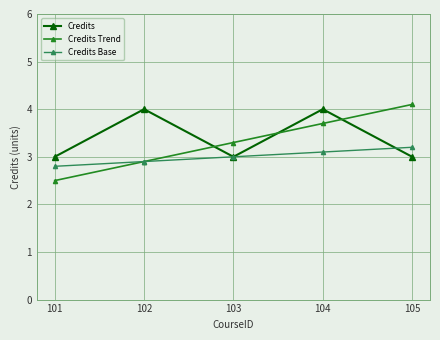

Does the chart display data point markers on the line(s)?

Yes